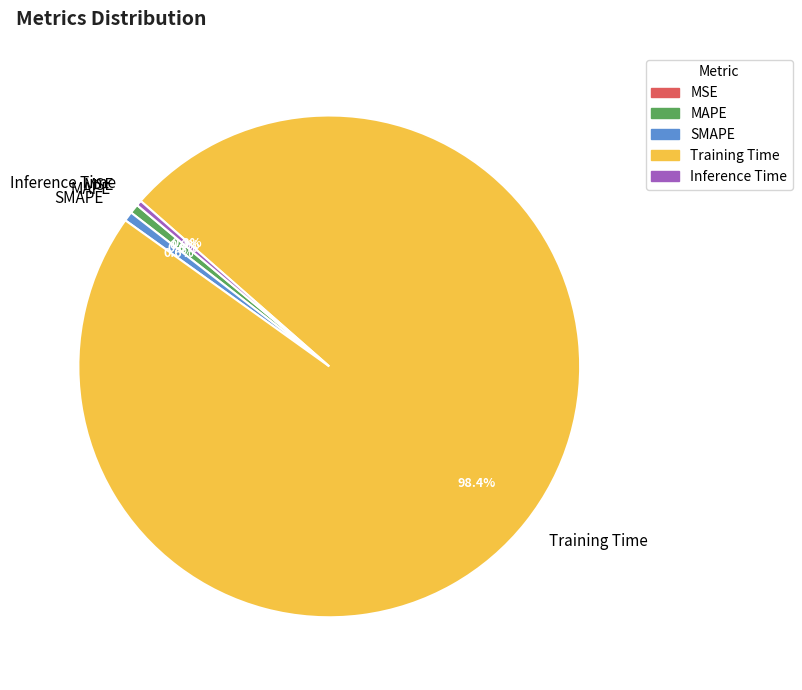

Which slice is the largest?

Training Time